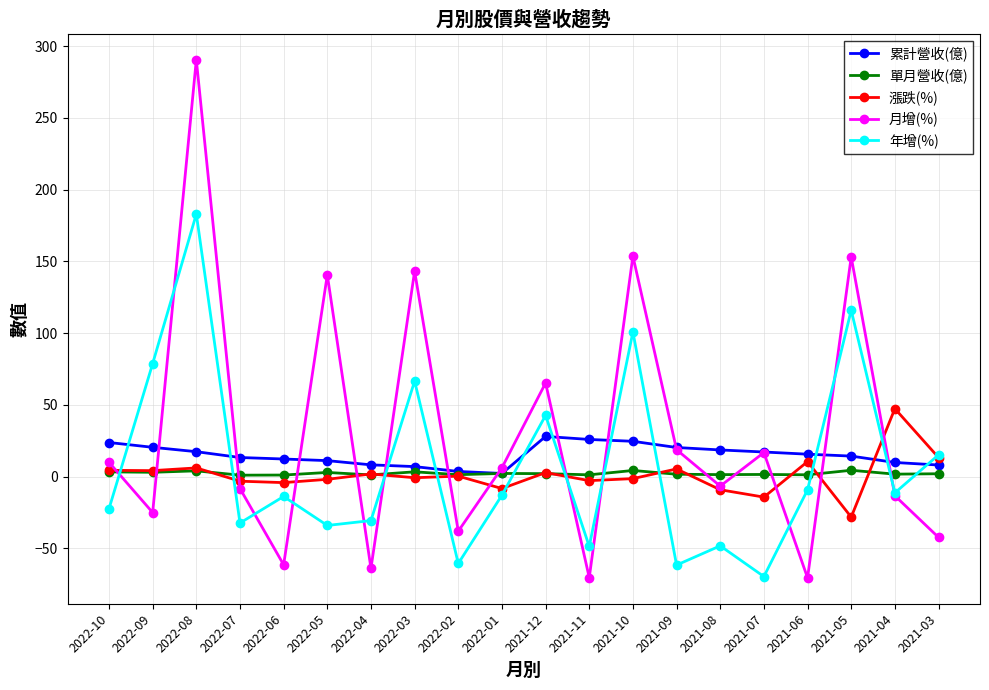

How many positive values does the 年增(%) series have?

7